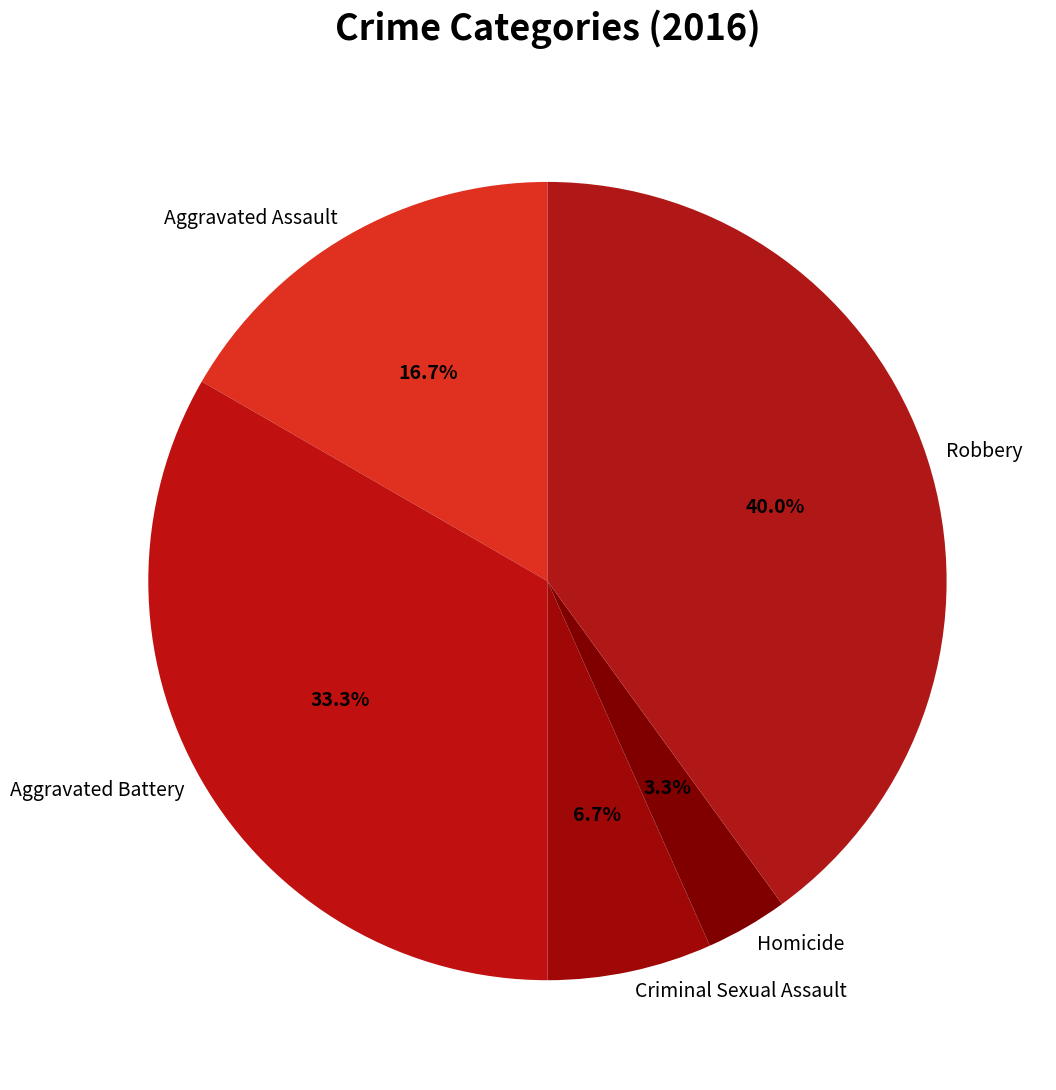

What percentage do Robbery and Aggravated Assault together represent?

56.7%